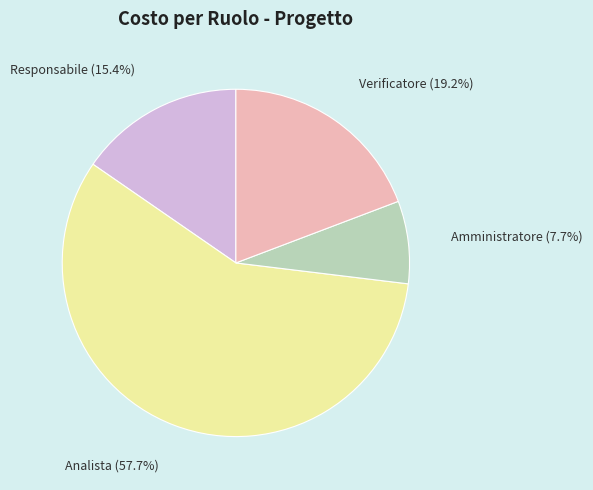

Which slice represents more than half of the pie?

Analista